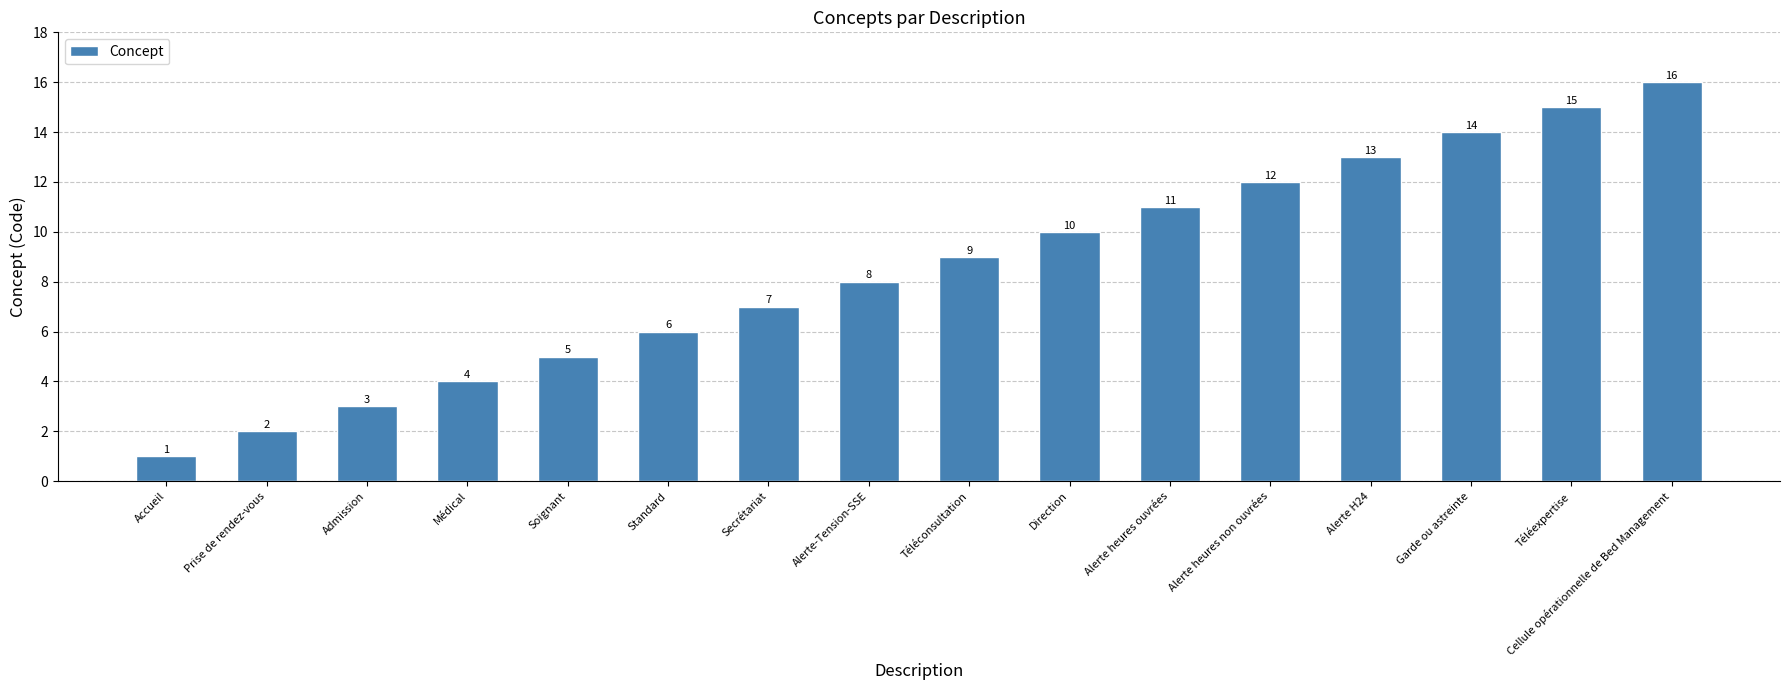

Reading left to right, what are all the values shown in this chart?

Accueil=1	Prise de rendez-vous=2	Admission=3	Médical=4	Soignant=5	Standard=6	Secrétariat=7	Alerte-Tension-SSE=8	Téléconsultation=9	Direction=10	Alerte heures ouvrées=11	Alerte heures non ouvrées=12	Alerte H24=13	Garde ou astreinte=14	Téléexpertise=15	Cellule opérationnelle de Bed Management=16